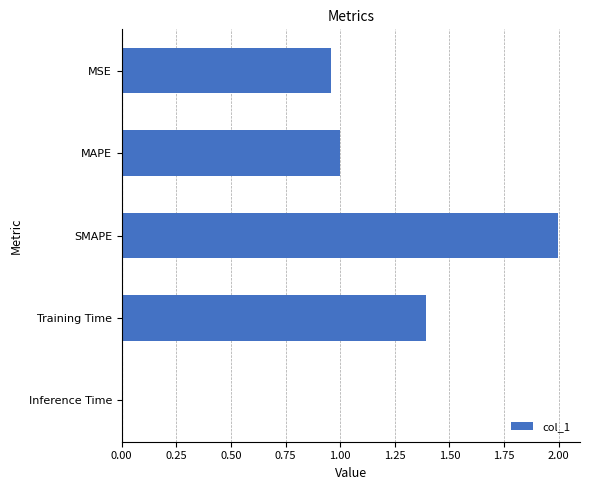

Approximately how many times larger is the value at MSE compared to SMAPE?

0.5